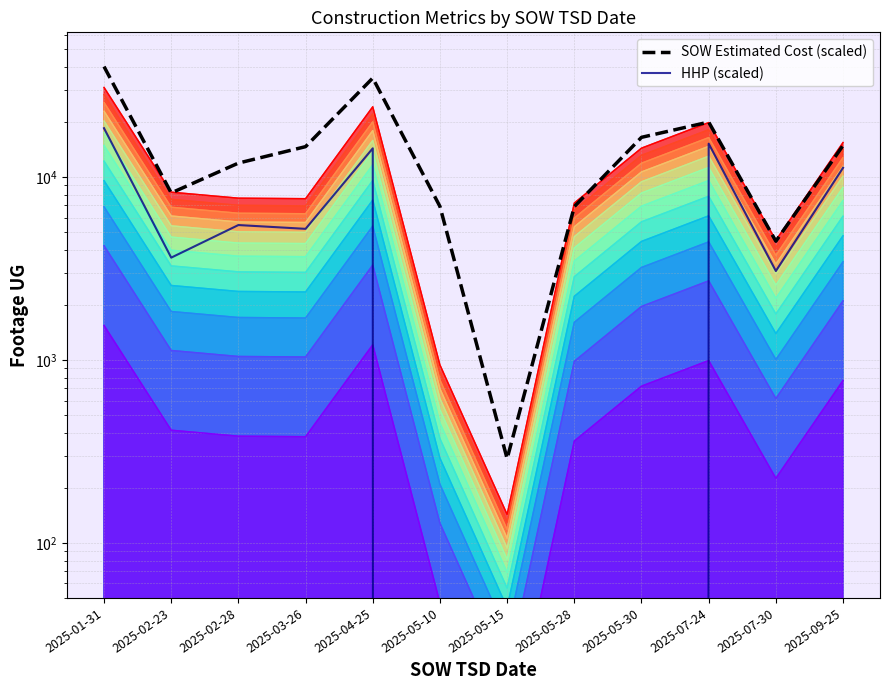

True or false: HHP (scaled) and SOW Estimated Cost (scaled) intersect in this chart.

False